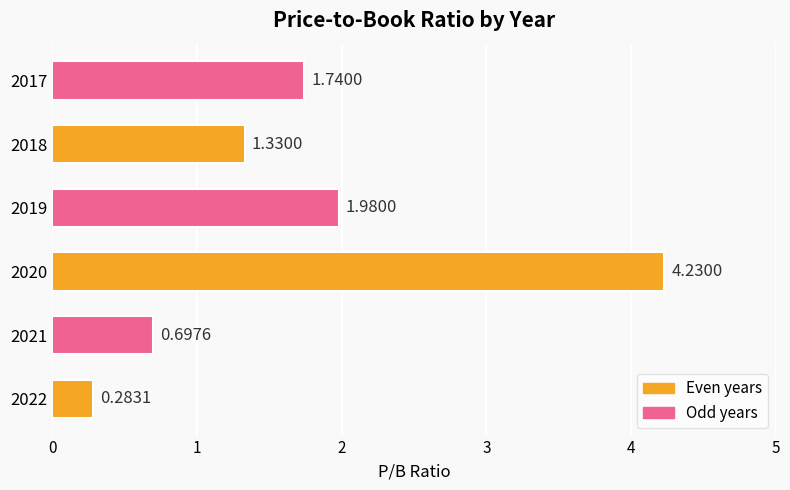

What is the difference between the maximum and minimum values?

3.9